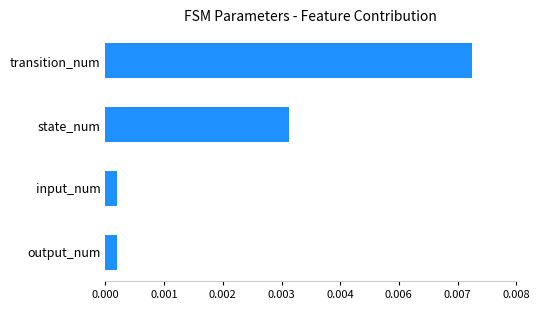

Does the chart contain any negative values?

No